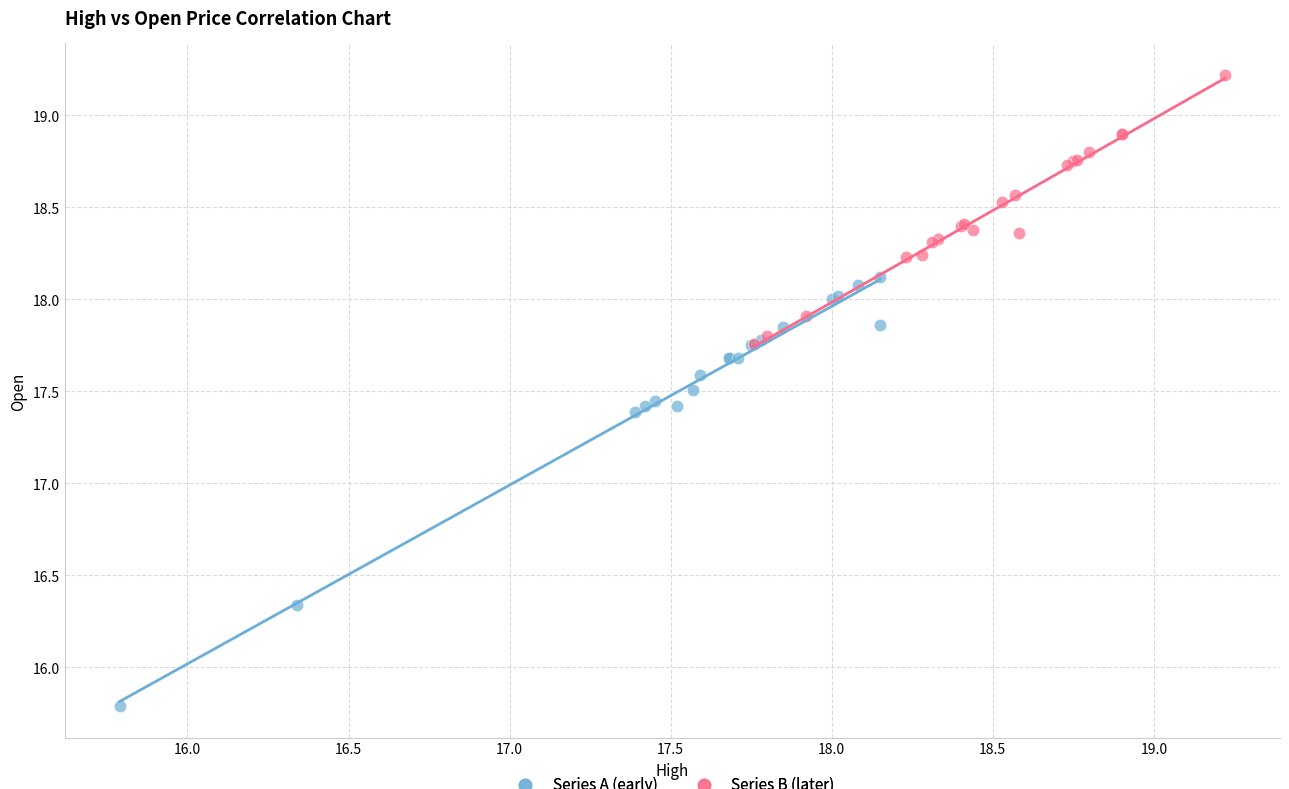

Which series contains the lowest Y value?

Series A (early)